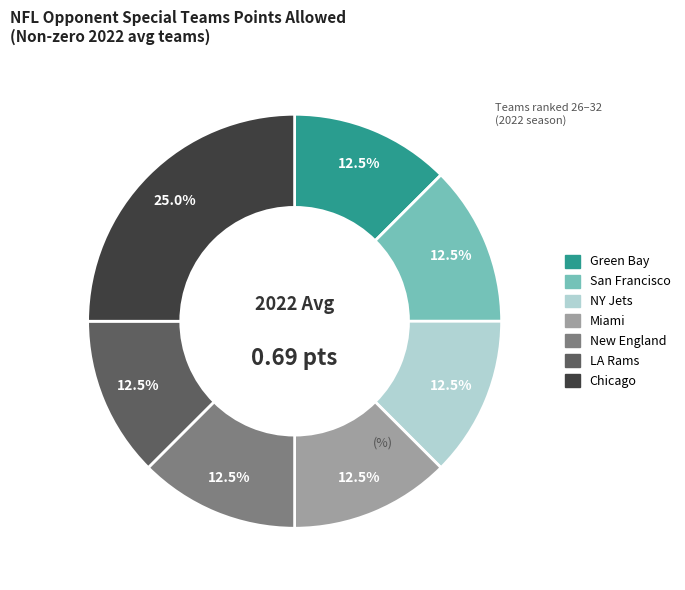

What is the total percentage of NY Jets and LA Rams?

25.0%